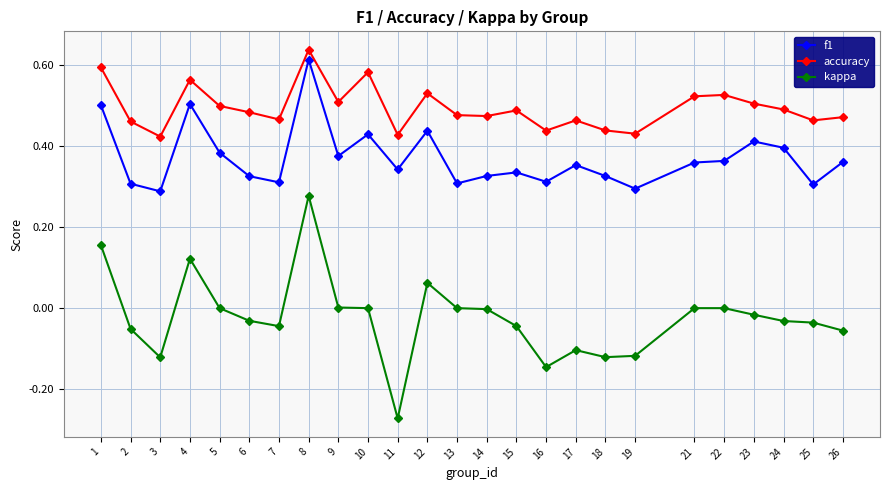

Which series has the widest spread of values?

kappa